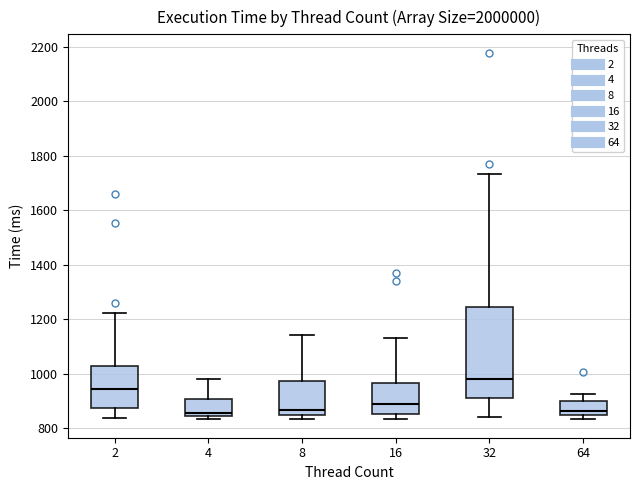

Reading left to right, transcribe this box plot: for each box, give where its median line is, the range the box spans, and where its two whiskers end, as read against the y-axis. The values are not printed on the chart, so give them approximately, as read against the axis.

2: median 940, box 880 to 1020, whiskers 840 to 1220
4: median 860, box 840 to 900, whiskers 840 (just below the box's lower edge) to 980
8: median 860, box 840 to 980, whiskers 840 (just below the box's lower edge) to 1140
16: median 880, box 860 to 960, whiskers 840 to 1140
32: median 980, box 920 to 1240, whiskers 840 to 1740
64: median 860, box 840 to 900, whiskers 840 (just below the box's lower edge) to 920